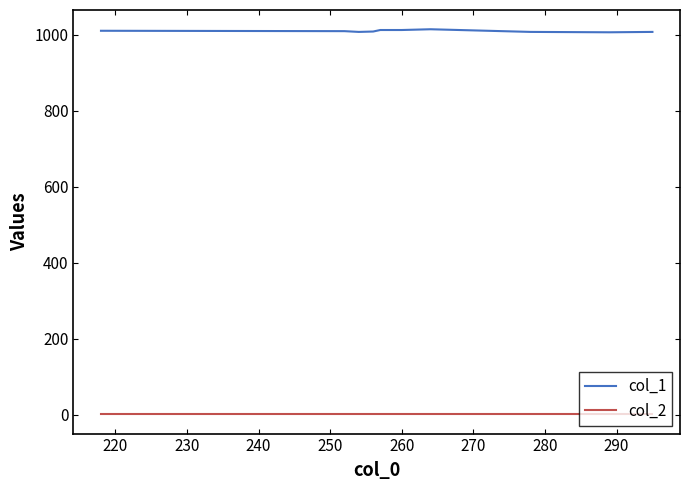

True or false: col_2 and col_1 intersect in this chart.

False